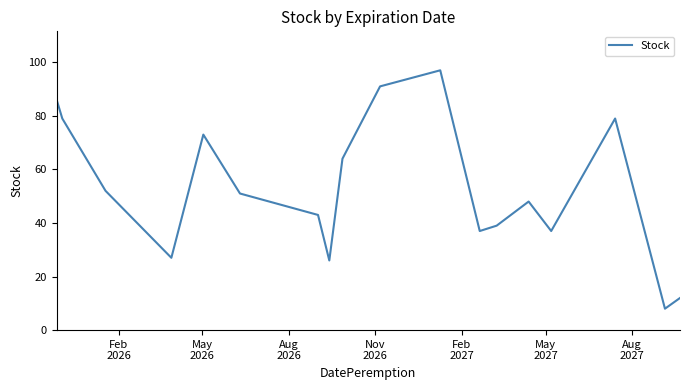

What is the difference between the maximum and minimum values?

89